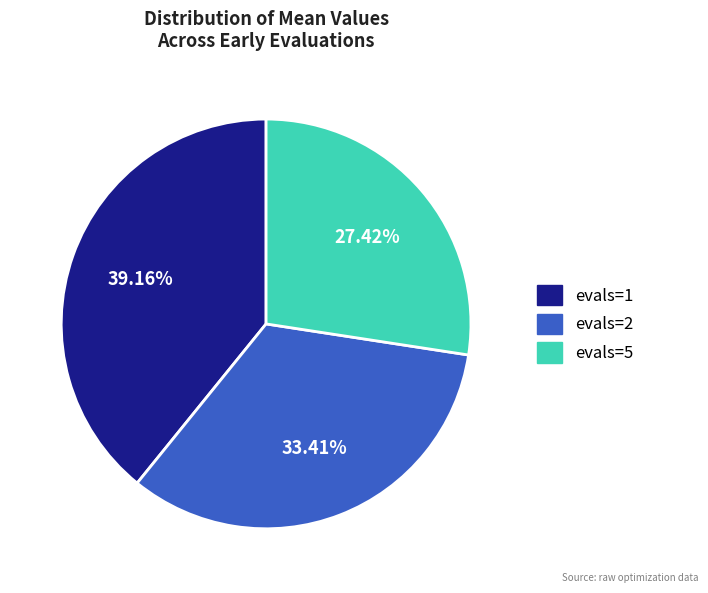

Rank the categories by value from highest to lowest.

evals=1, evals=2, evals=5